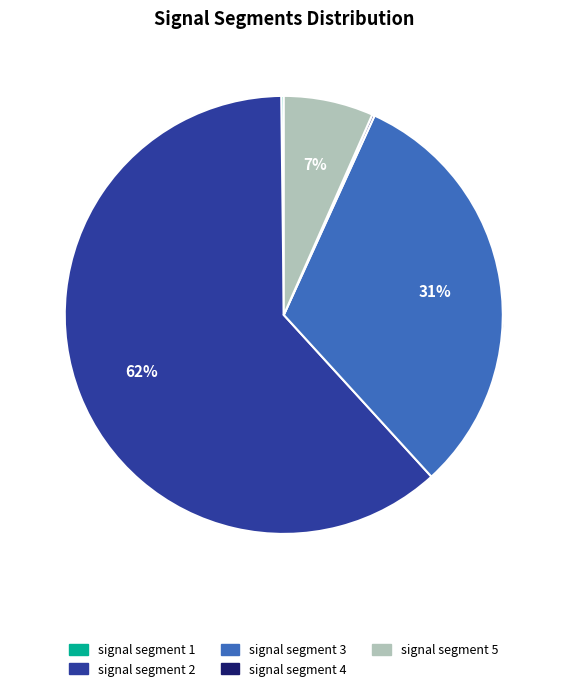

What percentage is the signal segment 5 slice, to the nearest percent?

7%